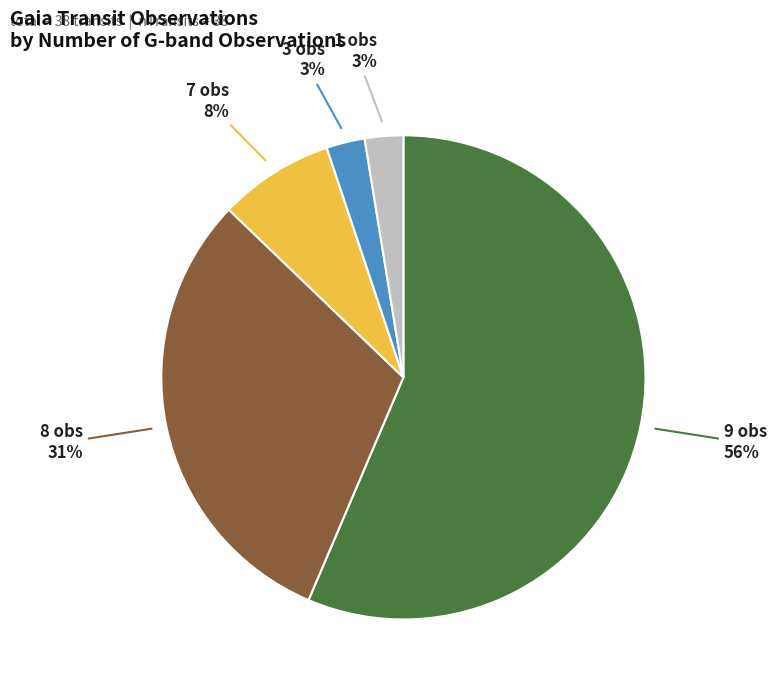

To the nearest percent, what percentage of the pie is 3 obs?

3%